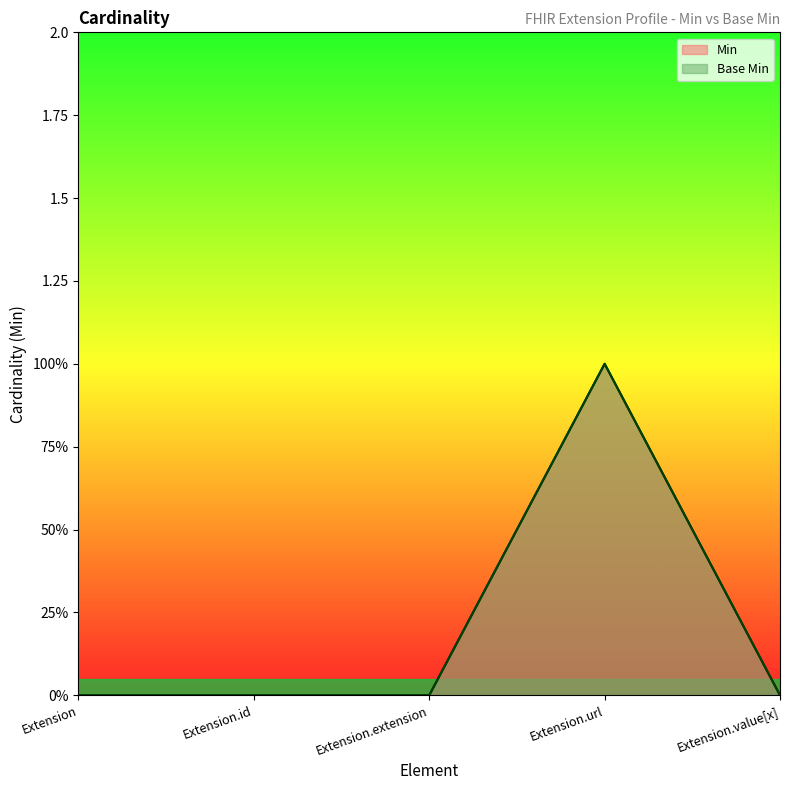

Is it true that Min equals 0 at Extension.value[x]?

True